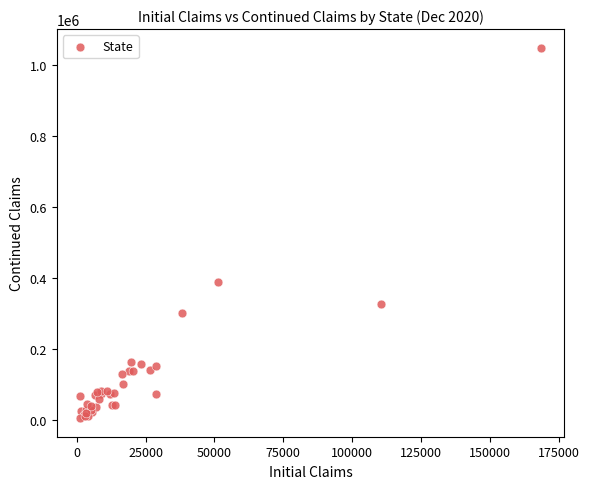

What Y value in the scatter plot is closest to 527172?

389541